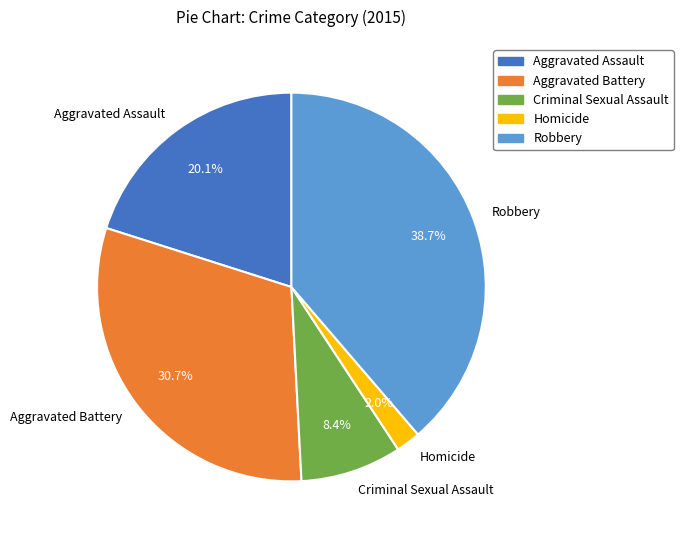

What is the smallest slice in the pie chart?

Homicide